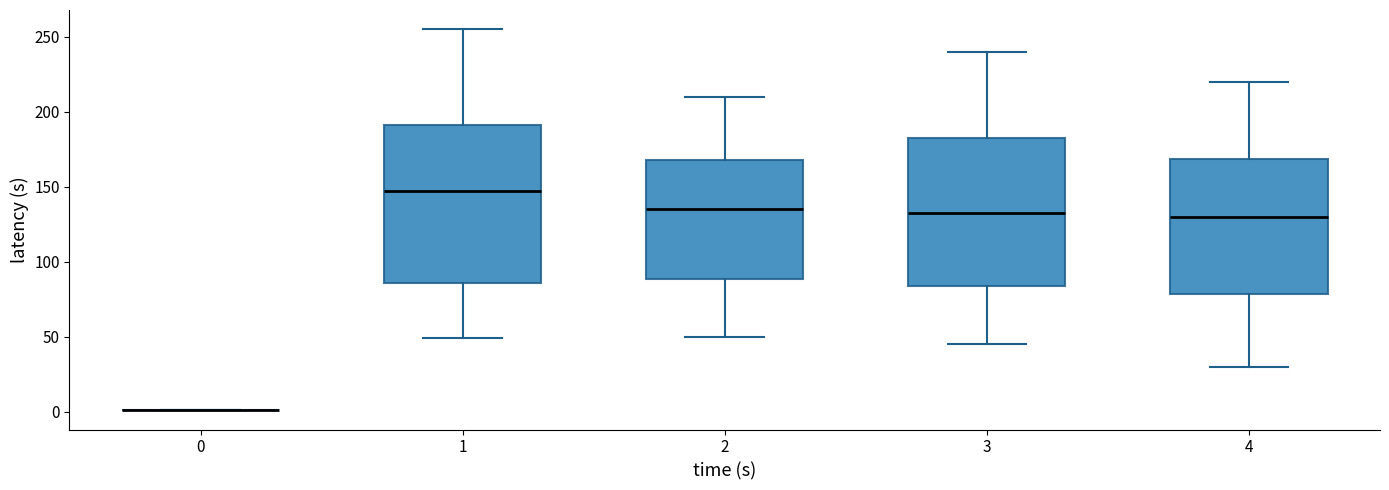

Which box is the tallest, from its lower edge to its upper edge?

1